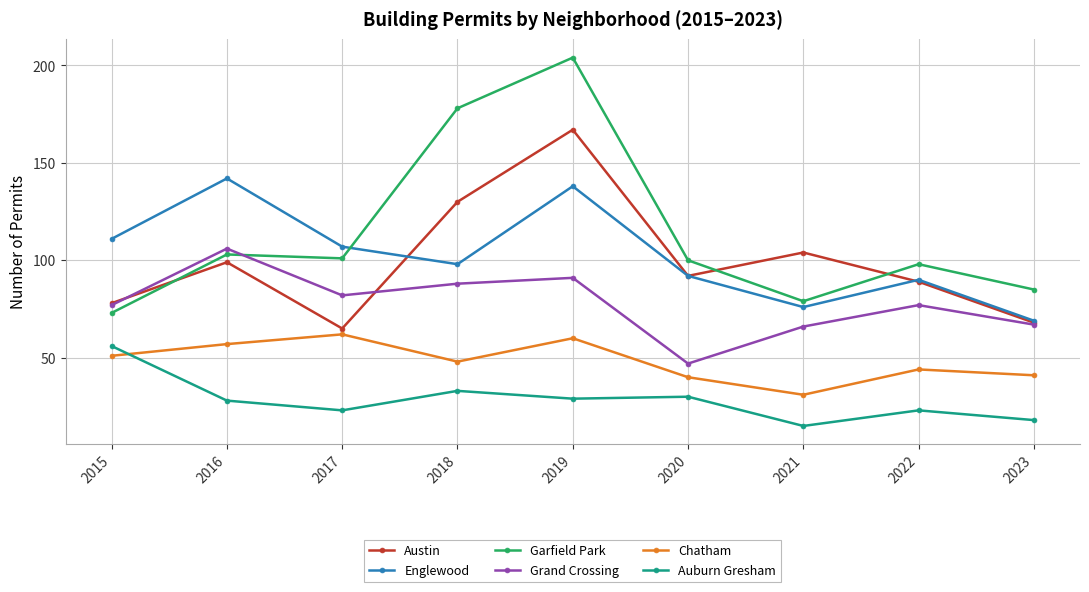

What is the value of the Garfield Park point at the 1st from the left?

73